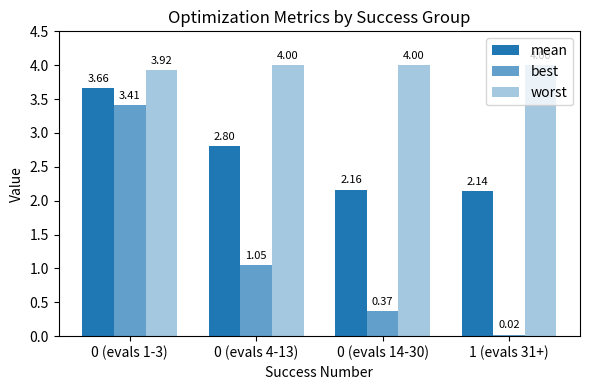

Which has a higher value, 0 (evals 4-13) or 0 (evals 1-3)?

0 (evals 1-3)